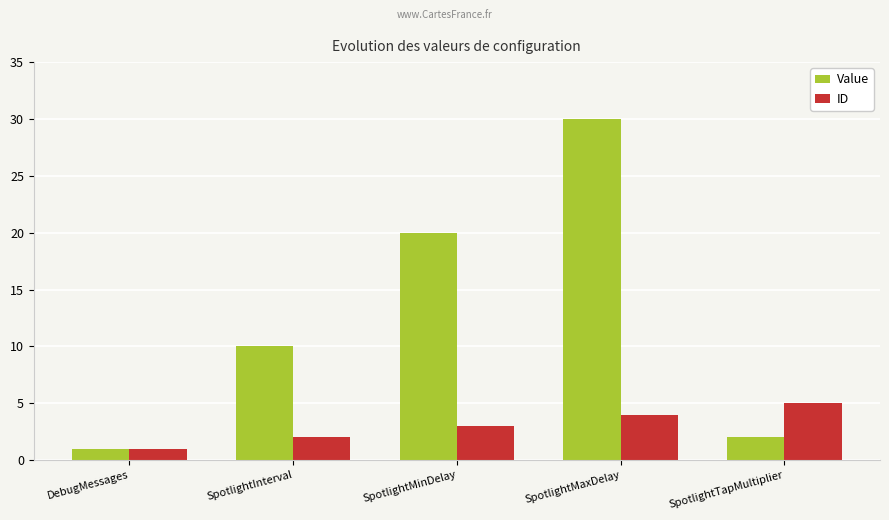

How many bars are there in each group?

2